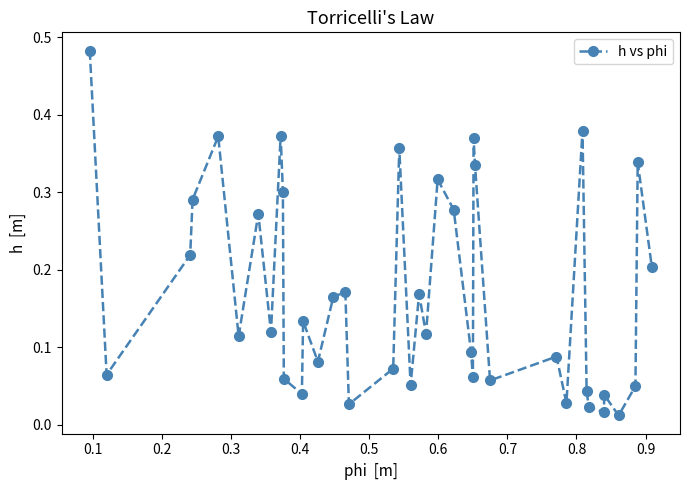

How many points are higher than both their immediate neighbors (excluding endpoints)?

13